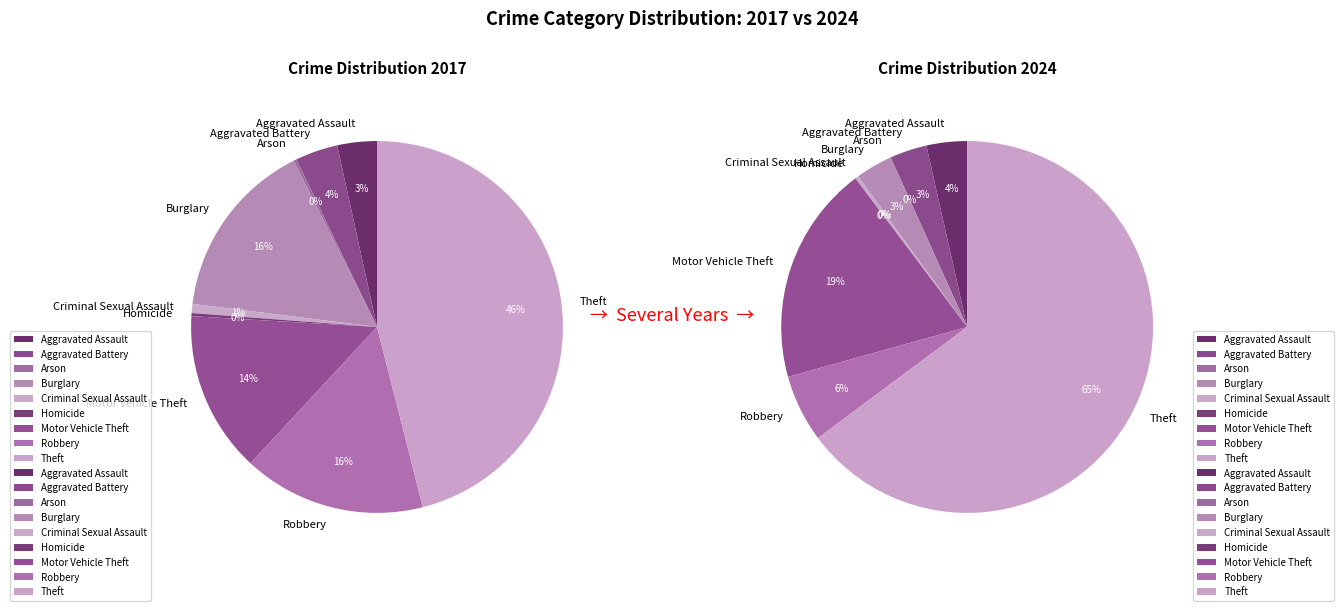

True or false: 8 accounts for 71% of the total.

False